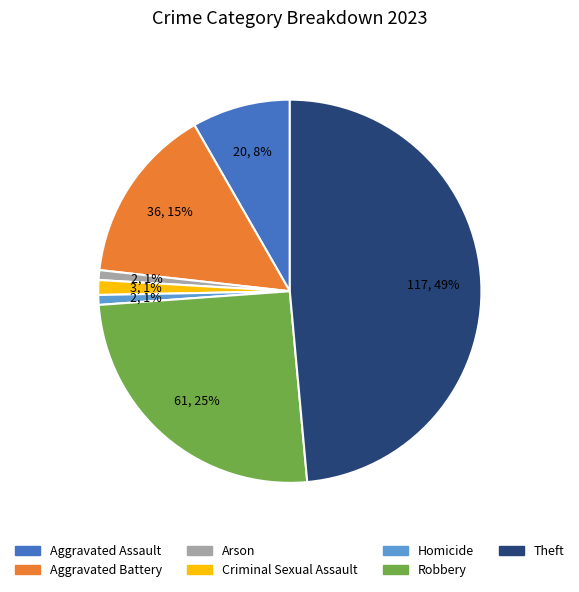

To the nearest percent, what is the difference between the Aggravated Battery and Criminal Sexual Assault slice percentages?

14%